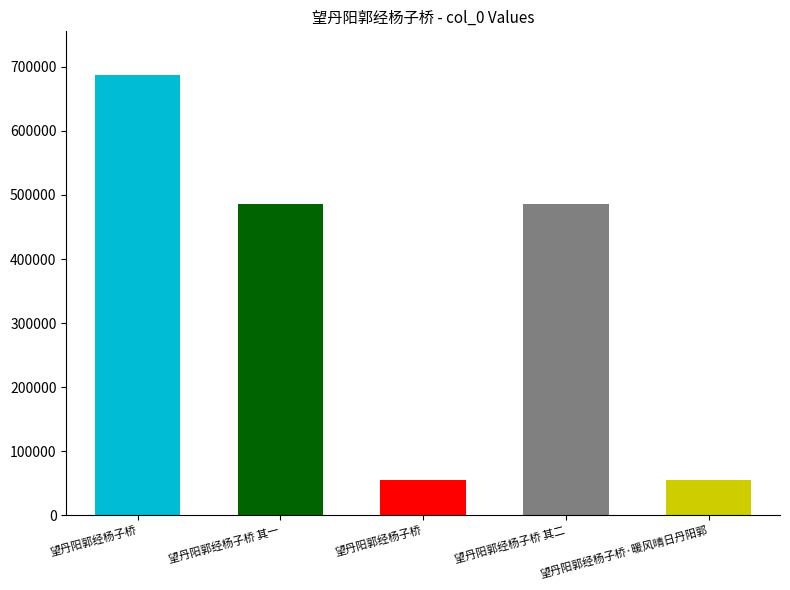

List the labels in order of value, smallest first.

望丹阳郭经杨子桥, 望丹阳郭经杨子桥·暖风晴日丹阳郭, 望丹阳郭经杨子桥 其一, 望丹阳郭经杨子桥 其二, 望丹阳郭经杨子桥